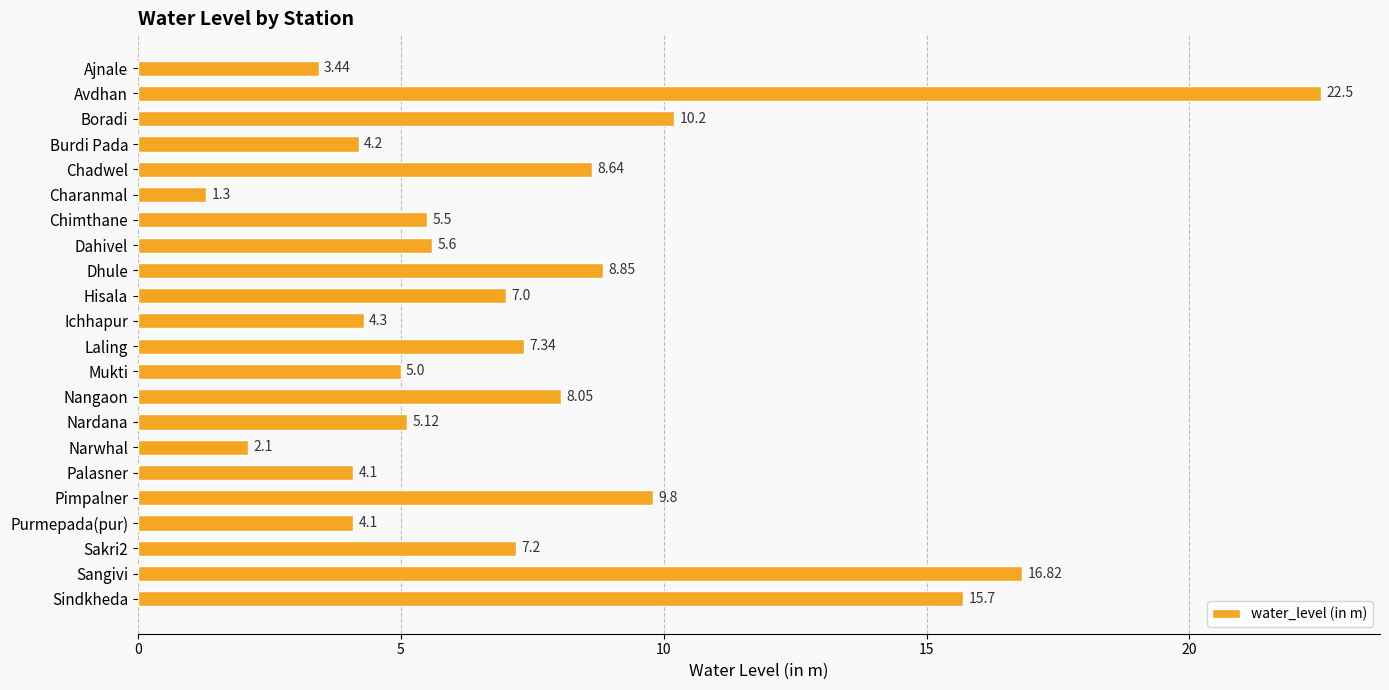

What is the label of the 19th bar from the bottom?

Burdi Pada